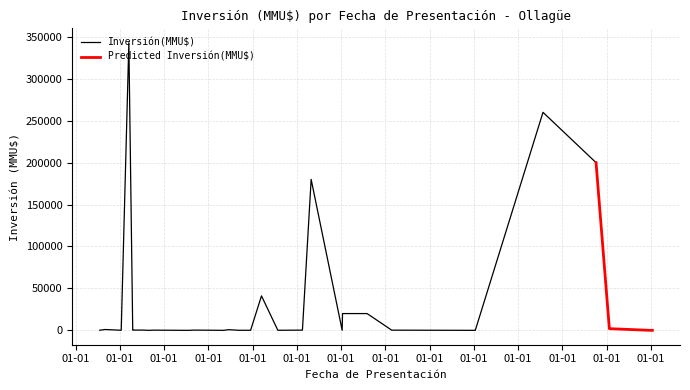

Where is the first local minimum?

22/02/2013